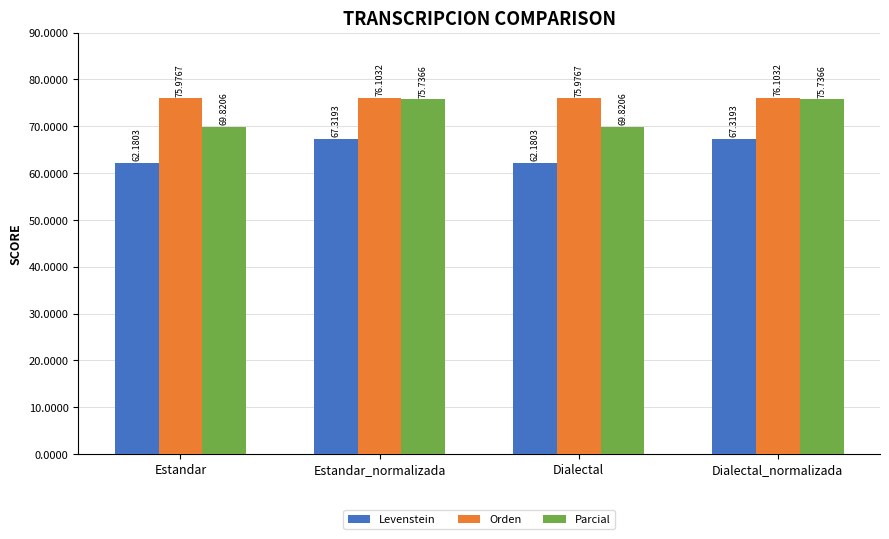

How many values in the Parcial series exceed 75?

2